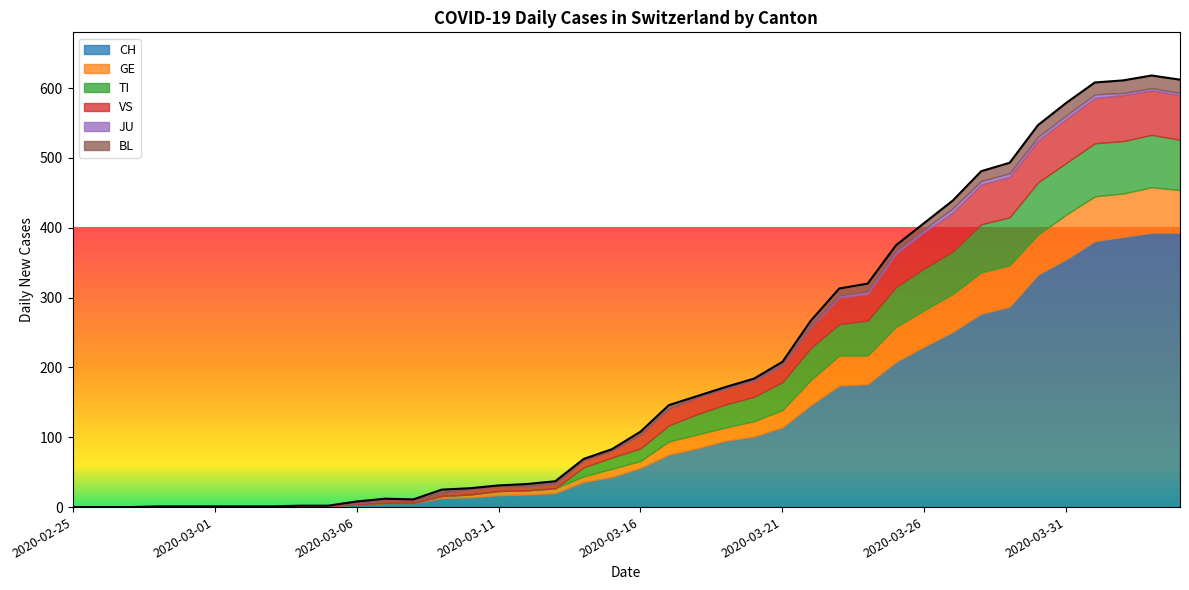

True or false: CH and GE intersect in this chart.

False